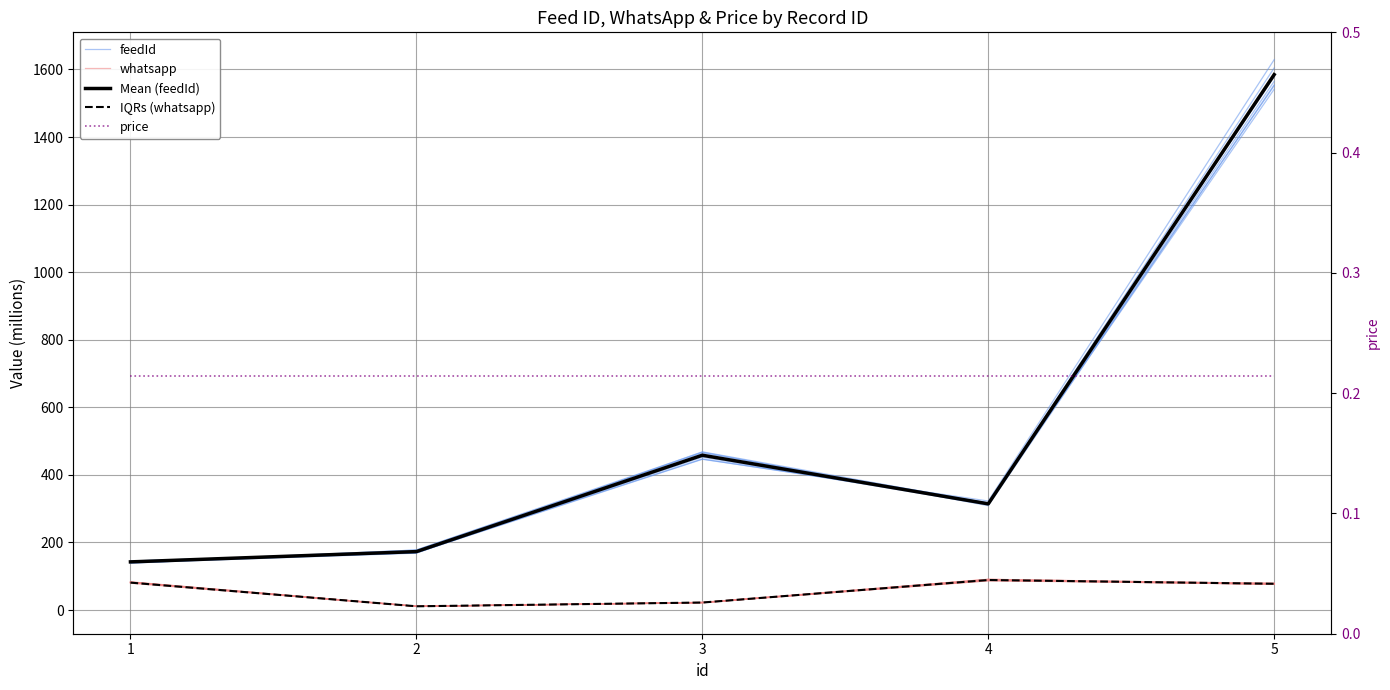

List the series in order of their peak value, highest first.

Mean (feedId), feedId, whatsapp, IQRs (whatsapp), price